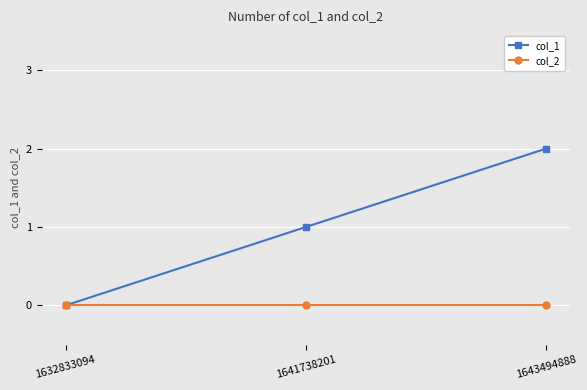

How many col_1 values are between 0 and 2?

3